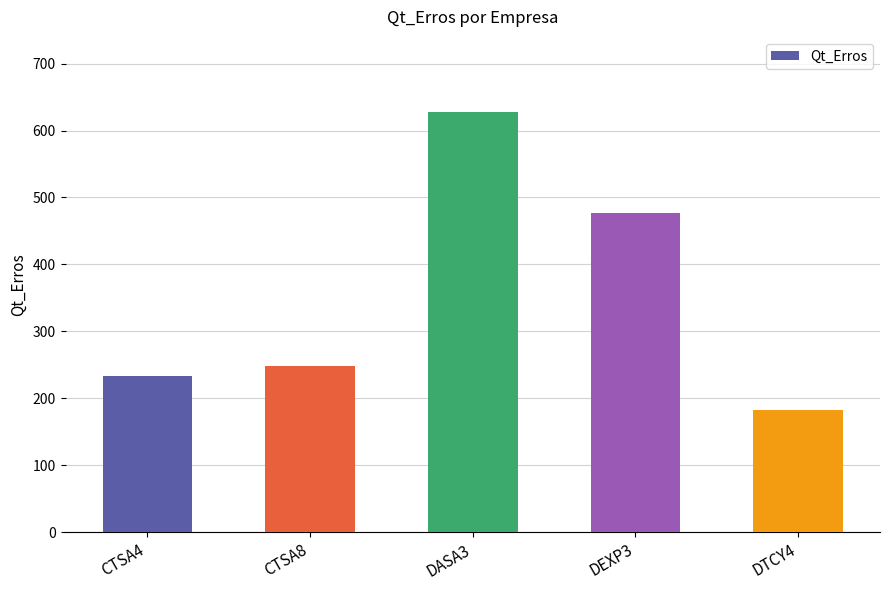

What is the difference between the values at CTSA4 and DASA3?

394